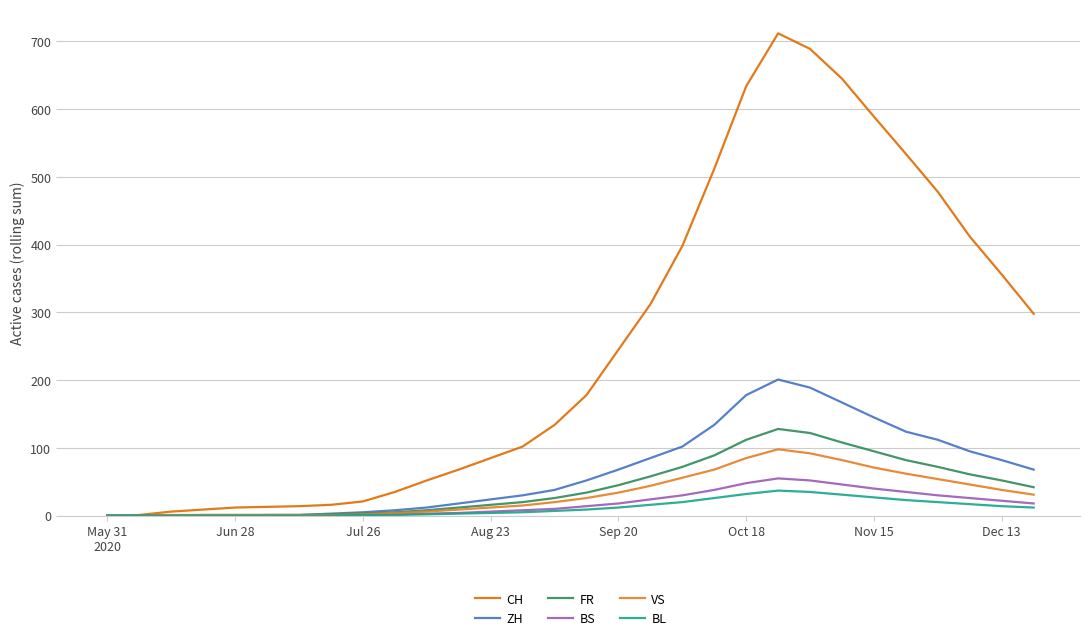

True or false: CH and BS cross at least once.

False